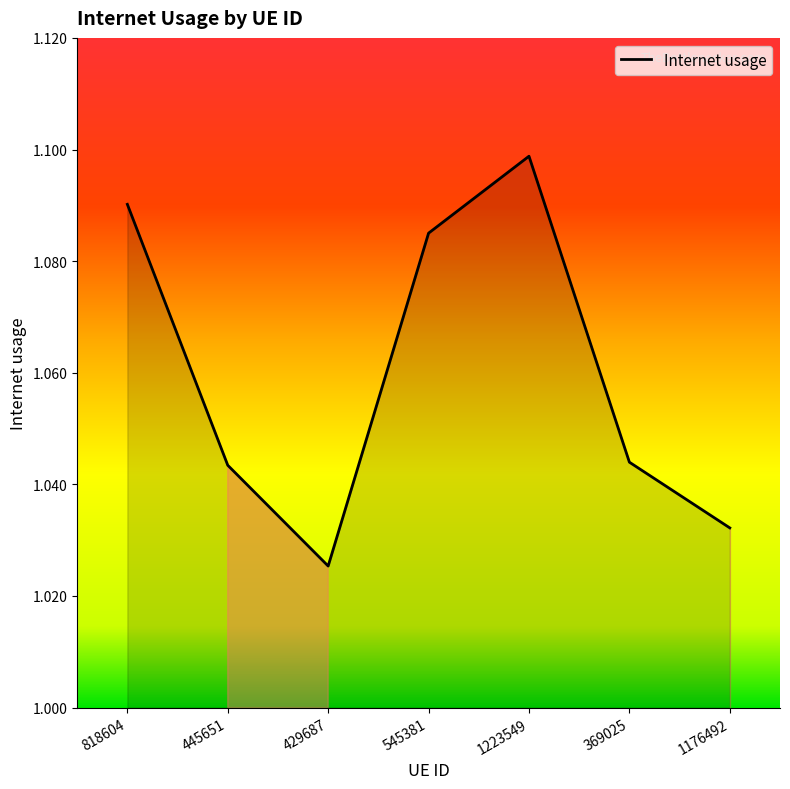

What is the difference between the maximum and minimum values?

0.1